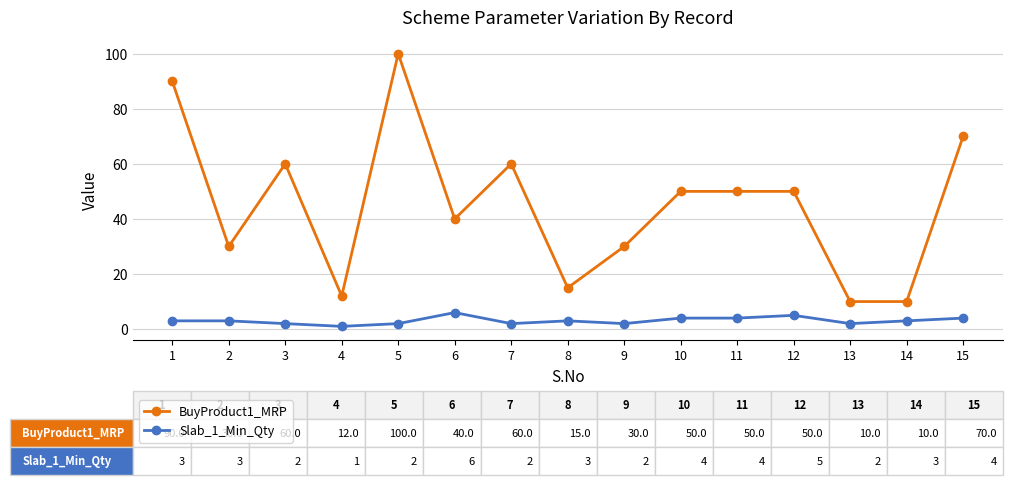

True or false: Slab_1_Min_Qty and BuyProduct1_MRP cross at least once.

False